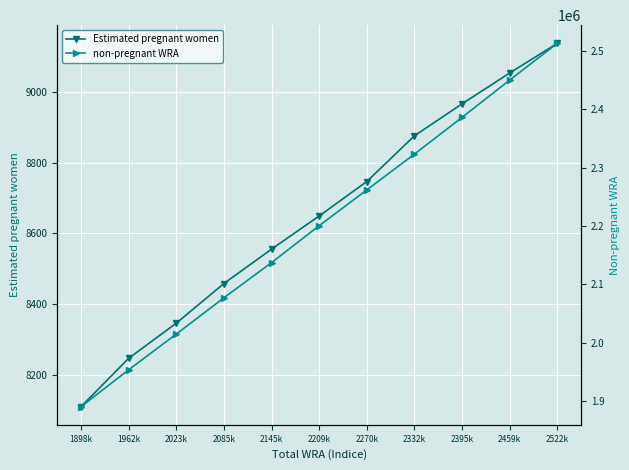

What value does the non-pregnant WRA series have at 2085k?

2077141.6